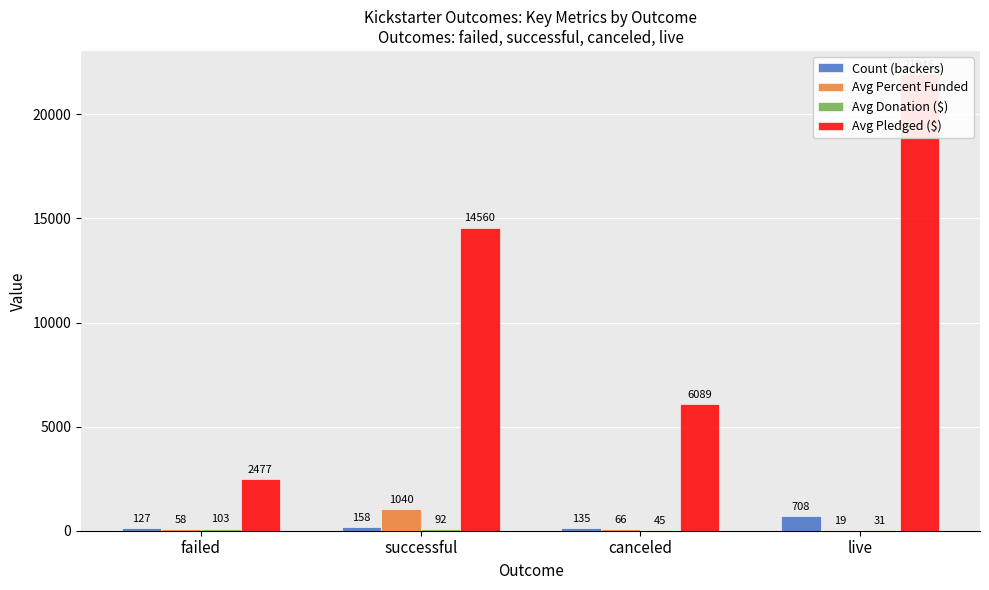

Reading left to right, list all the values displayed in this chart.

Count (backers): 127.0	158.0	135.0	708.0
Avg Percent Funded: 59.0	1040.0	66.9	19.9
Avg Donation ($): 103.2	92.2	45.1	31.0
Avg Pledged ($): 2477.0	14560.0	6089.0	21946.0